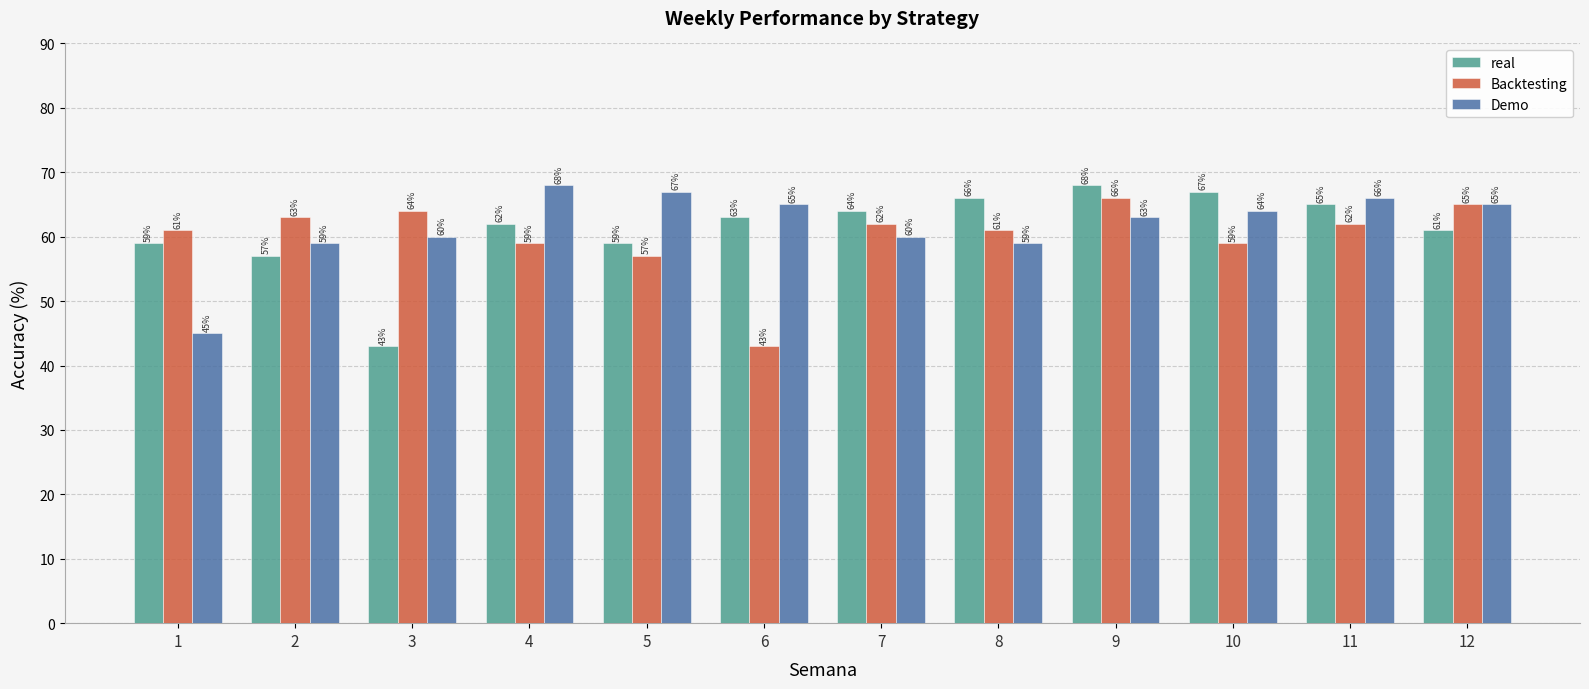

How many data points does each series have?

12